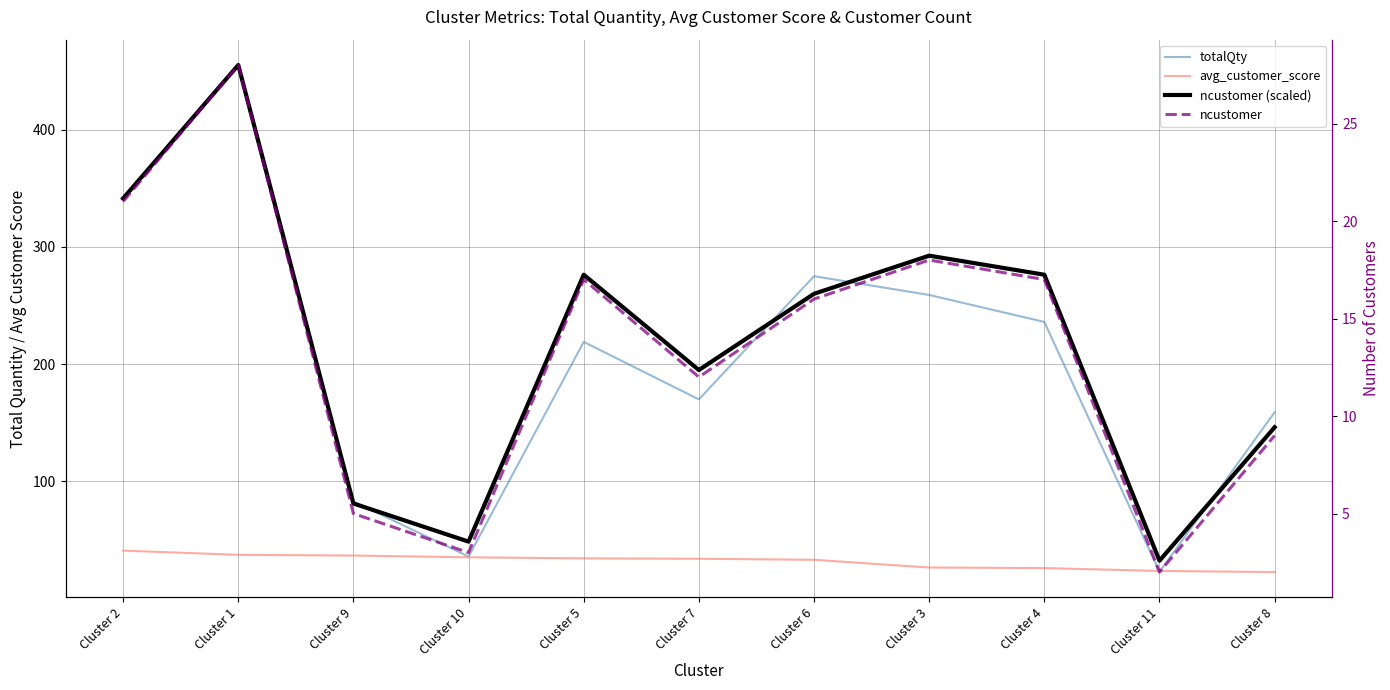

Does the chart display data point markers on the line(s)?

No